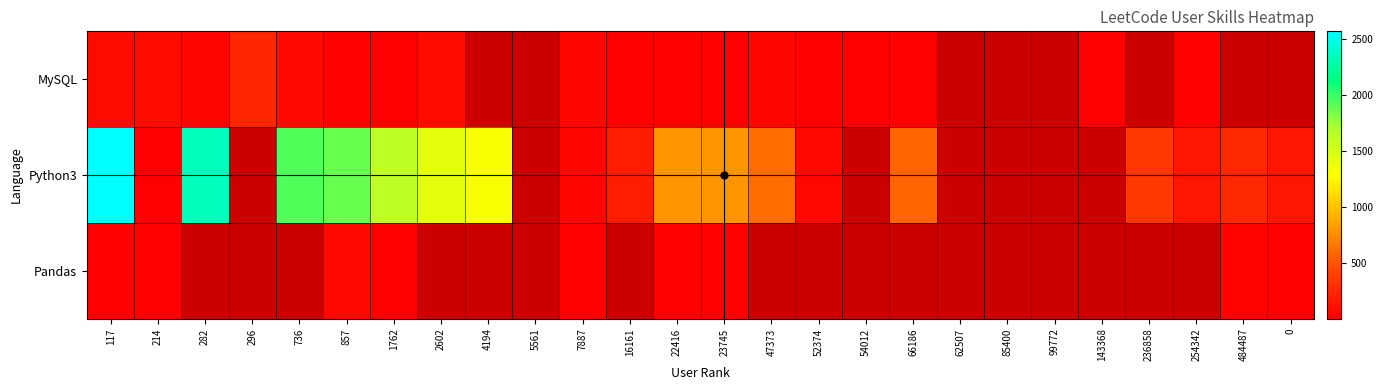

Where does the MySQL series first go above 63?

117